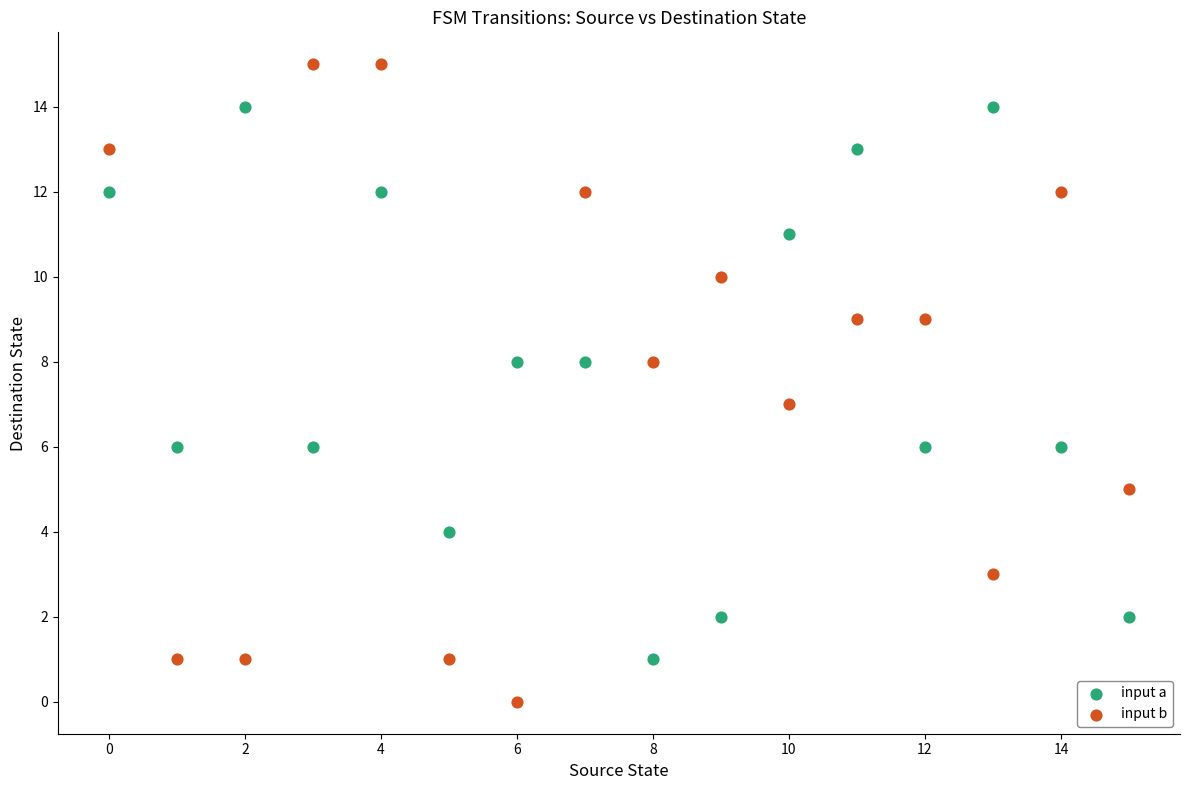

Which series contains the lowest Y value?

input b